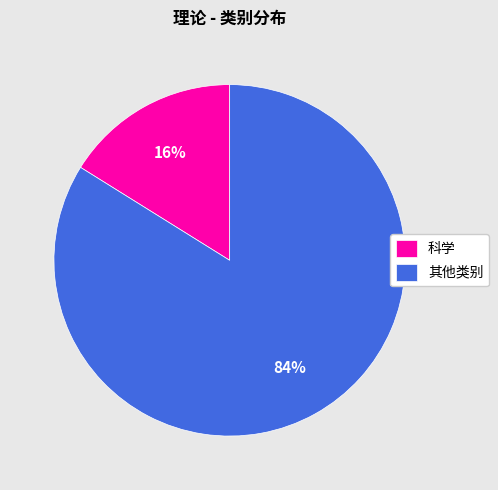

Rank the categories by value from lowest to highest.

科学, 其他类别